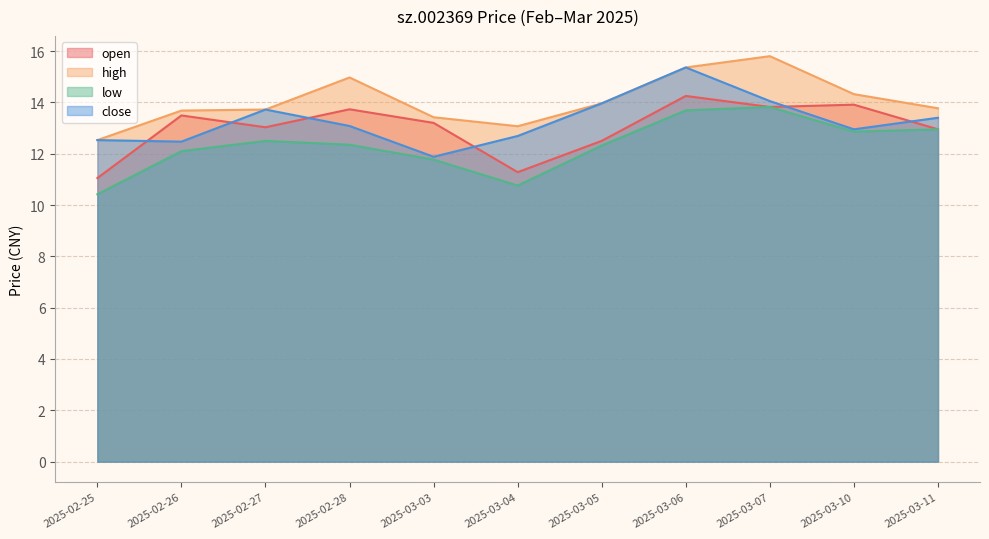

What position from the left is 2025-03-05?

7